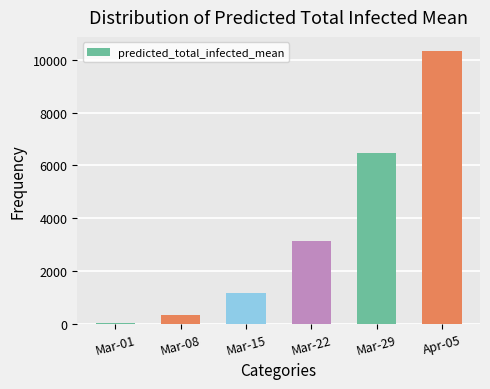

Rank the categories by value from lowest to highest.

Mar-01, Mar-08, Mar-15, Mar-22, Mar-29, Apr-05